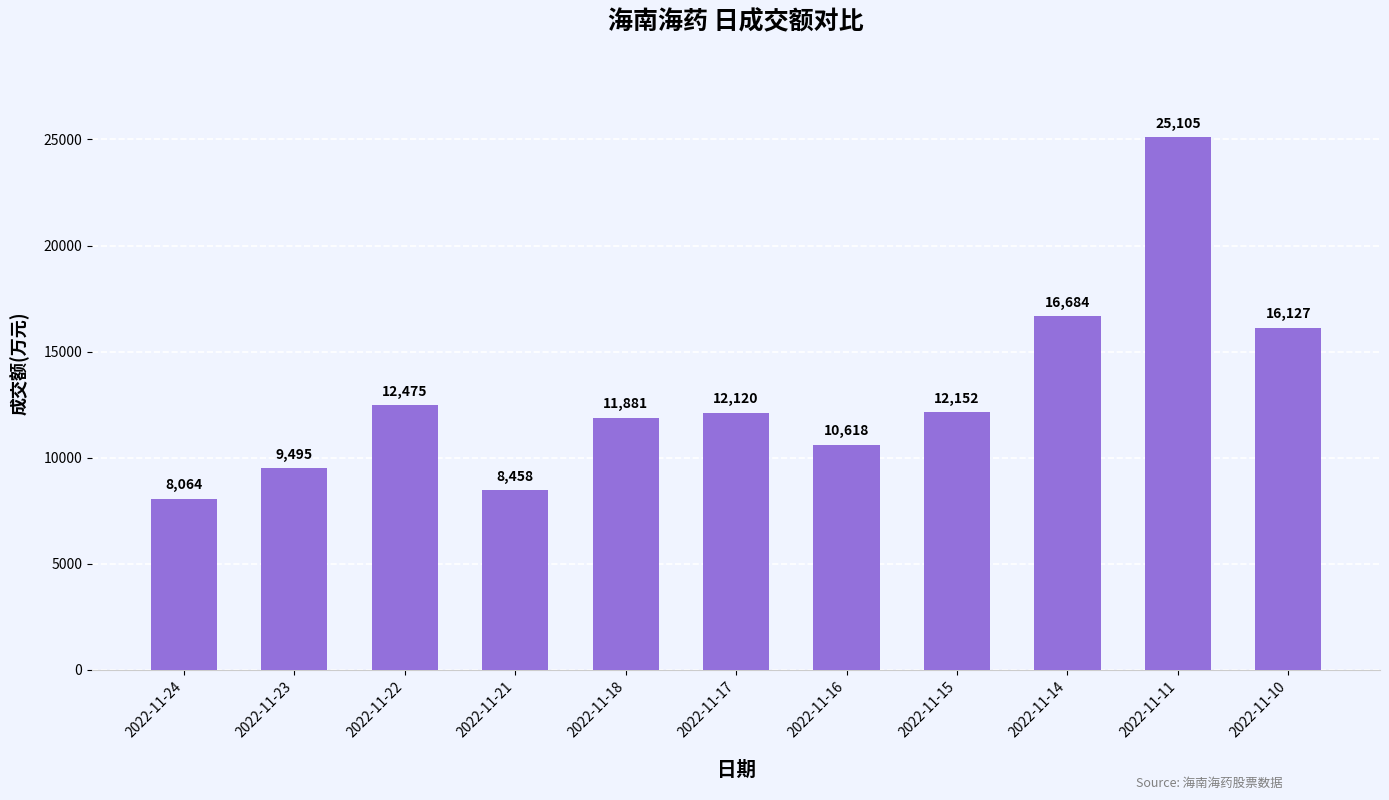

Where is the data nearest to the value 16584?

2022-11-14